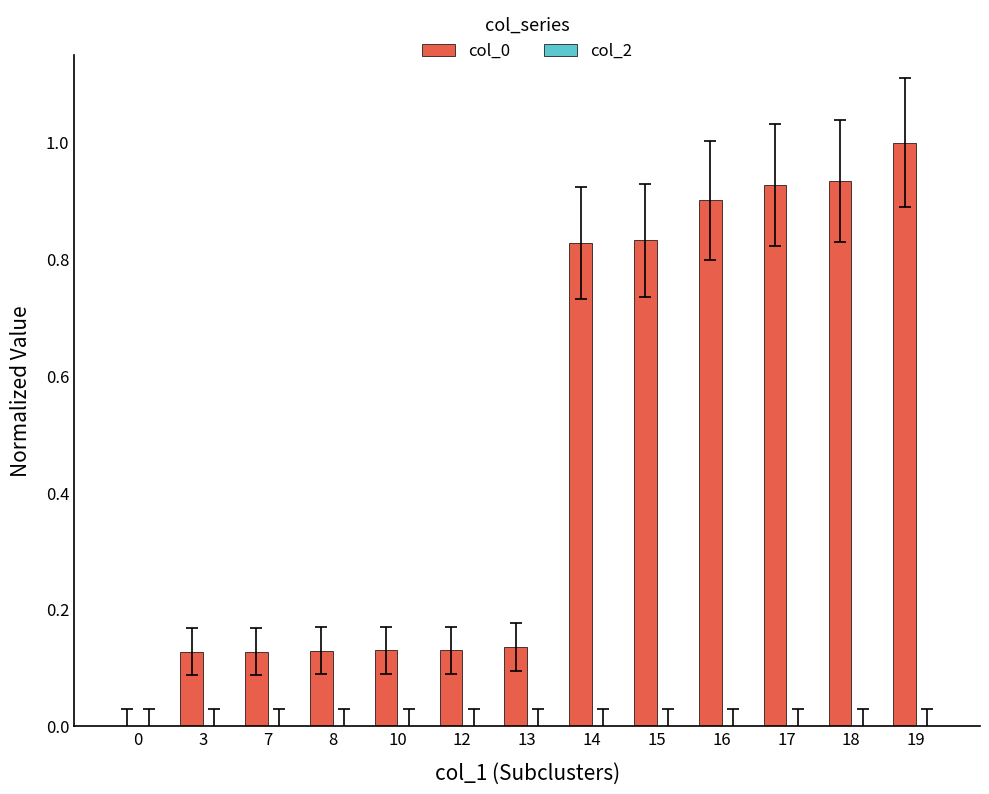

What is the sum of all values?

6.2